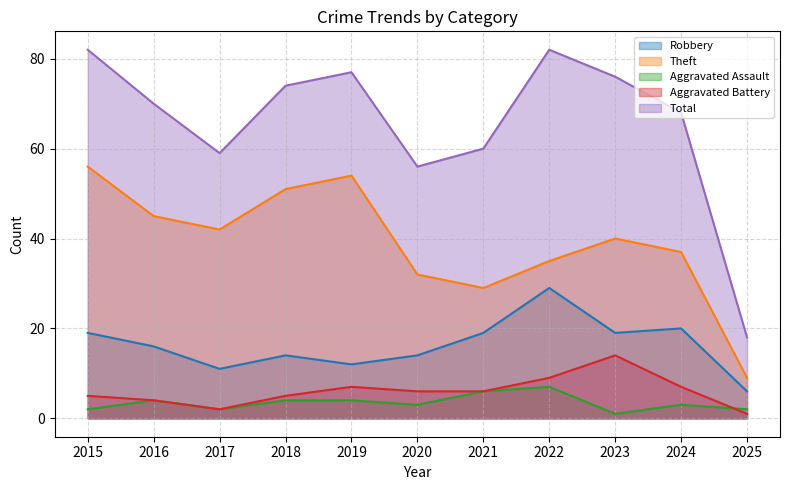

How many values in the Aggravated Battery series are below 6?

5